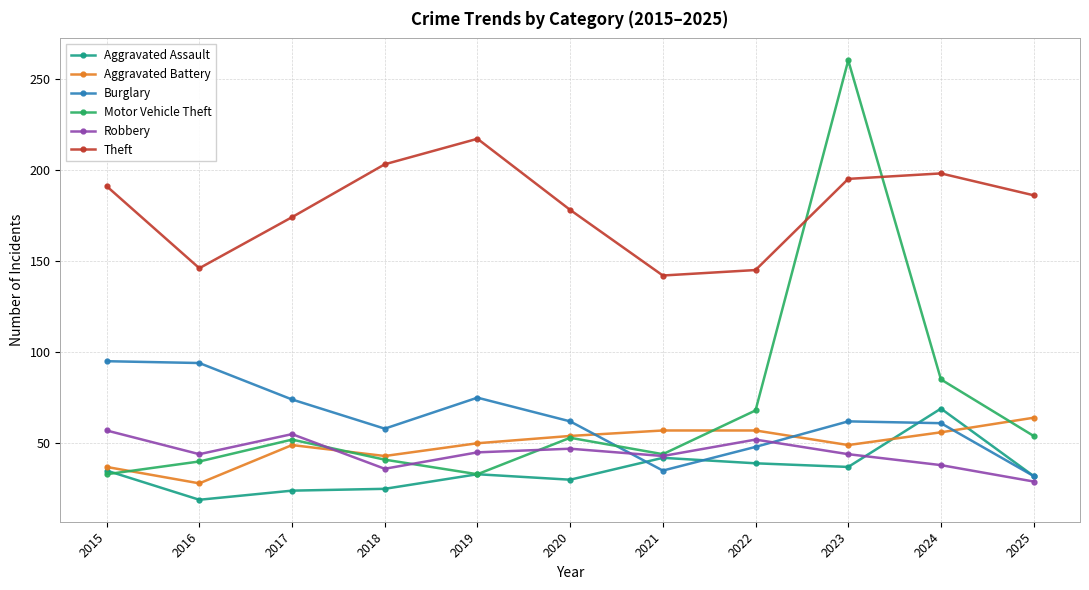

The Burglary series shows 29 at 2019. True or false?

False